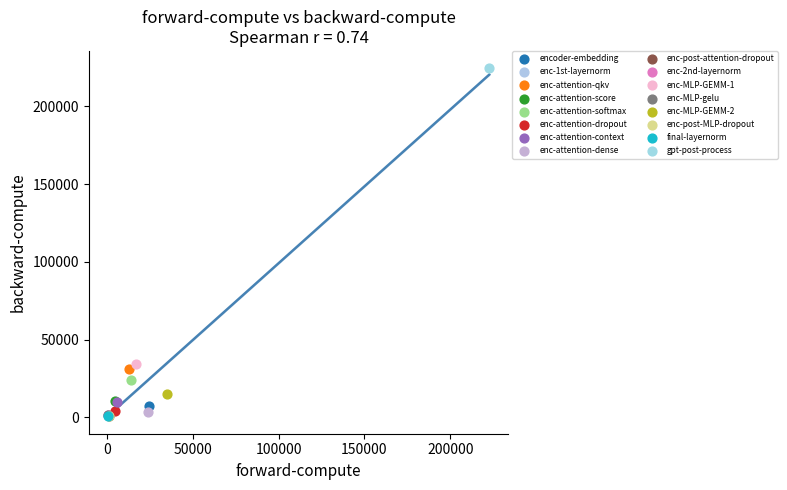

What are all the series names shown in the legend?

encoder-embedding, enc-1st-layernorm, enc-attention-qkv, enc-attention-score, enc-attention-softmax, enc-attention-dropout, enc-attention-context, enc-attention-dense, enc-post-attention-dropout, enc-2nd-layernorm, enc-MLP-GEMM-1, enc-MLP-gelu, enc-MLP-GEMM-2, enc-post-MLP-dropout, final-layernorm, gpt-post-process